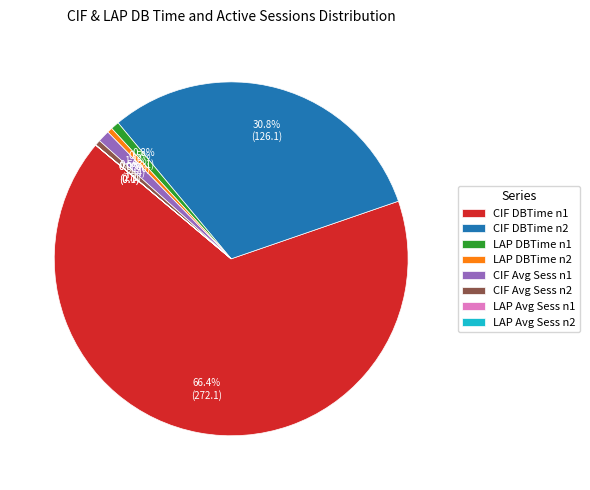

Is there any slice that represents more than half of the pie?

Yes